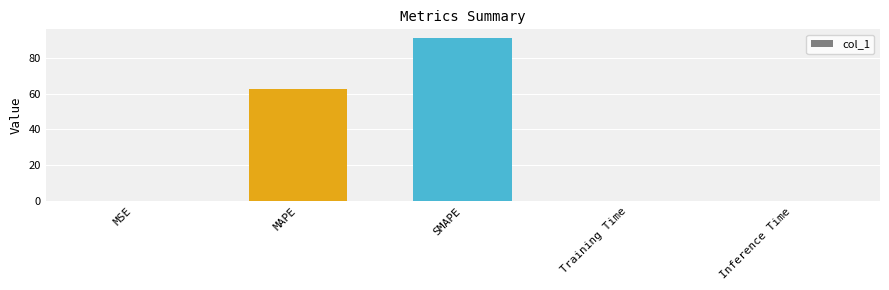

What is the maximum value shown in the chart?

91.2